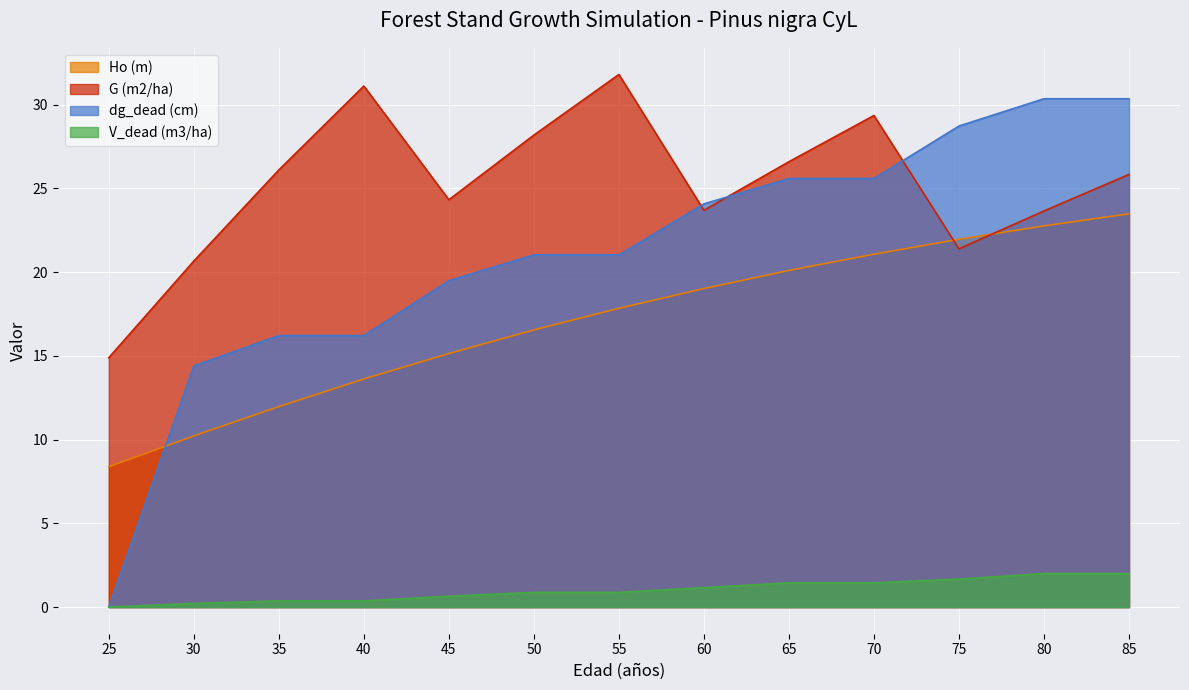

The value of V_dead (m3/ha) at 40 is 0.6. True or false?

False